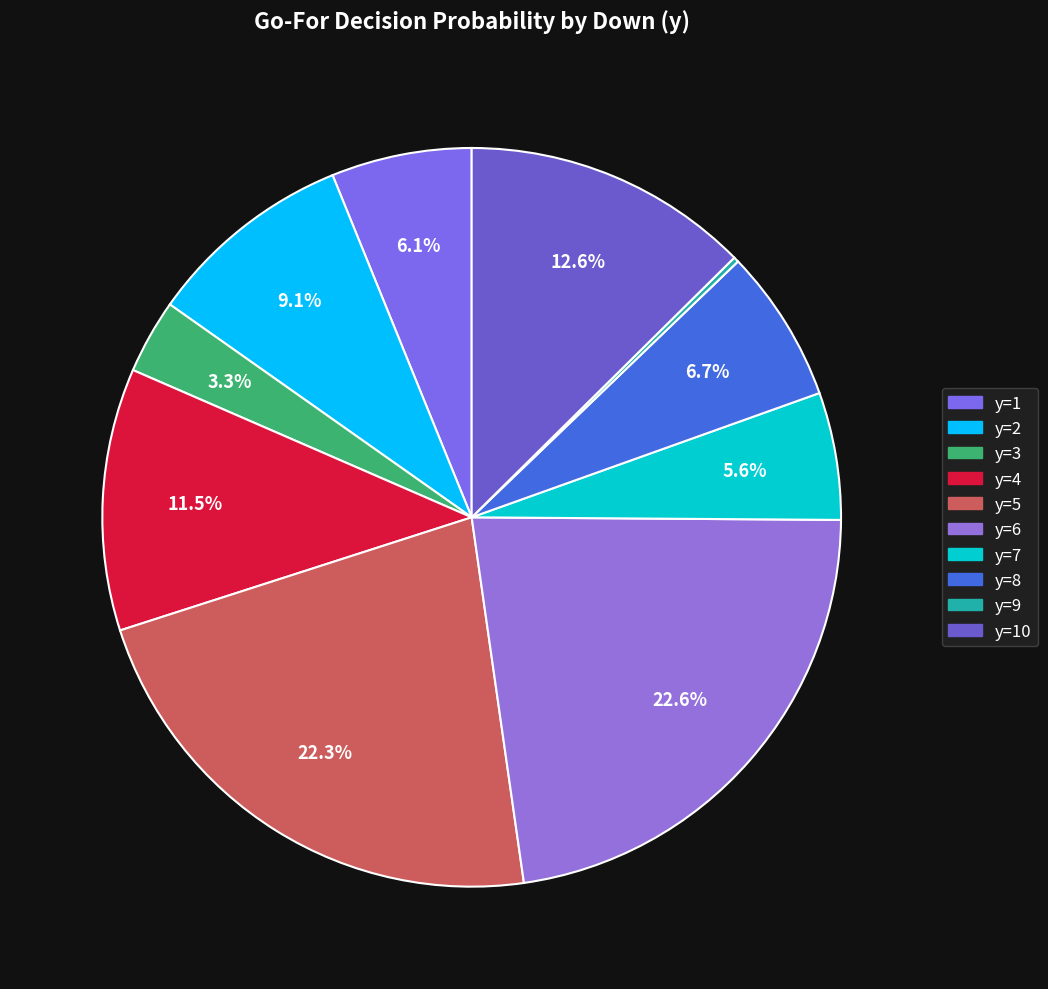

How many slices are in this pie chart?

10